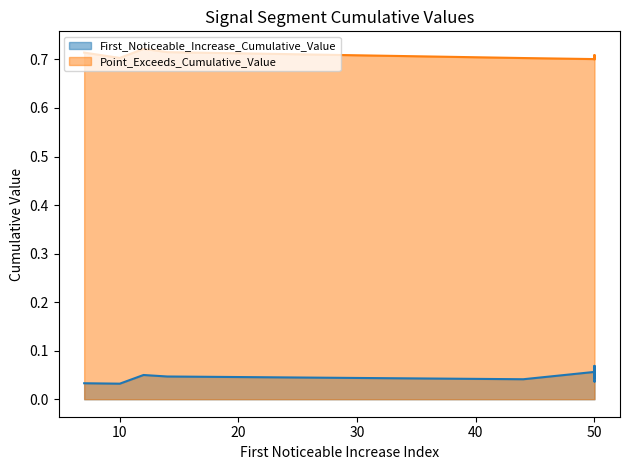

At which category is the sum across all series the highest?

50